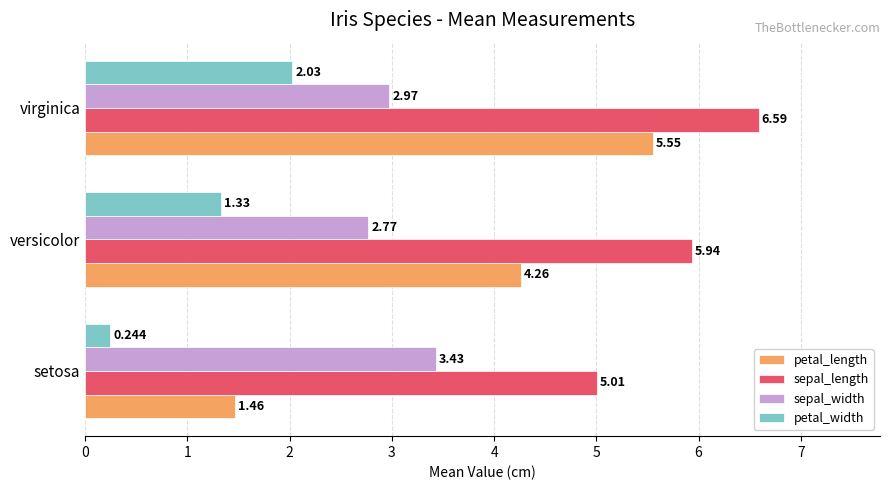

What are all the series names shown in the legend?

petal_length, sepal_length, sepal_width, petal_width